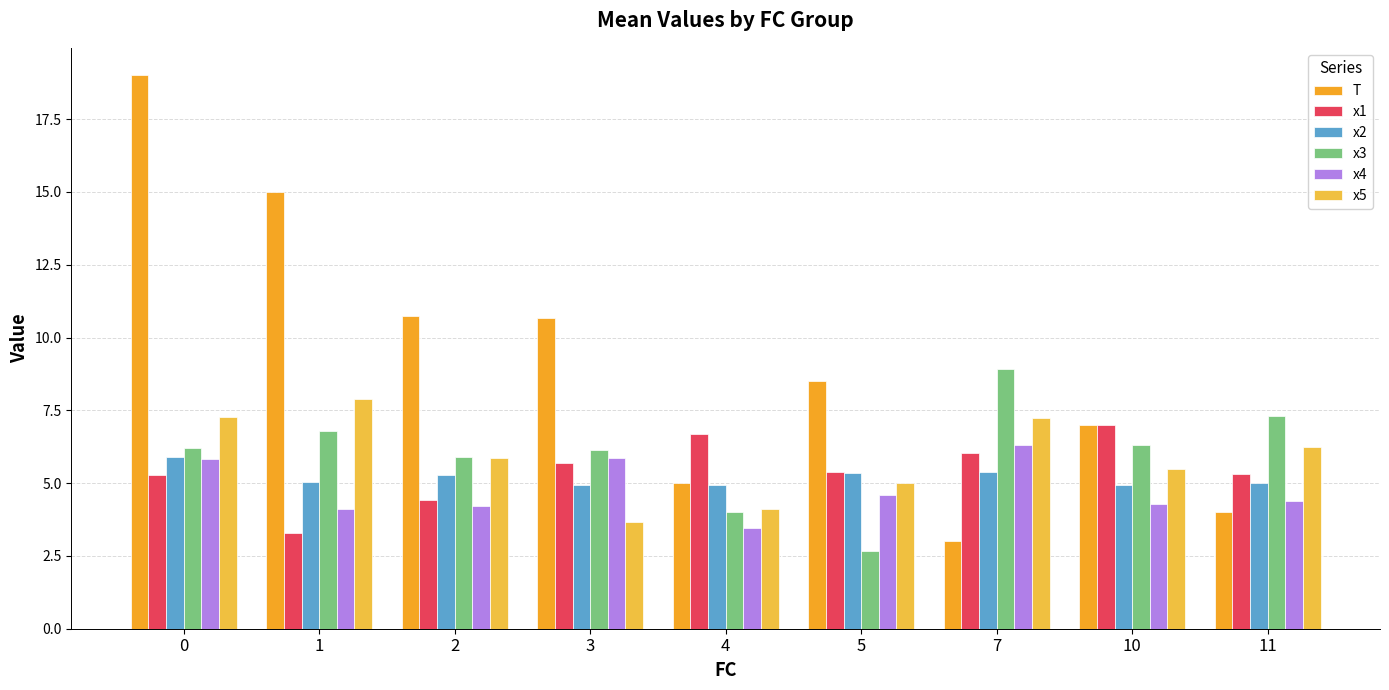

What are all the series names shown in the legend?

T, x1, x2, x3, x4, x5